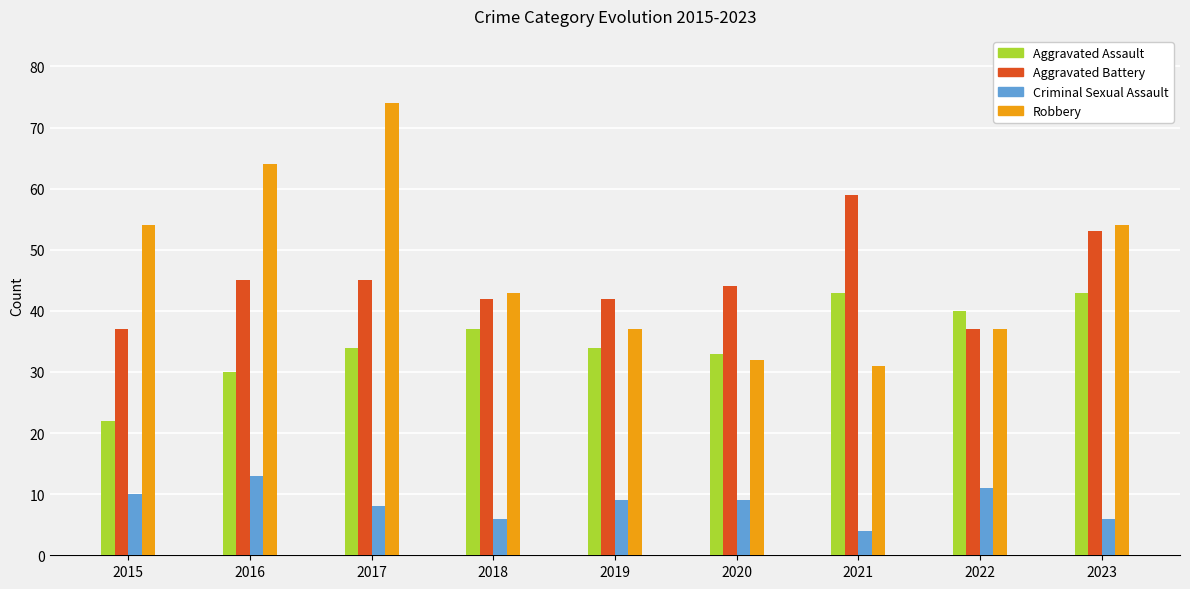

What is the value of the Robbery bar at the 9th from the left?

54